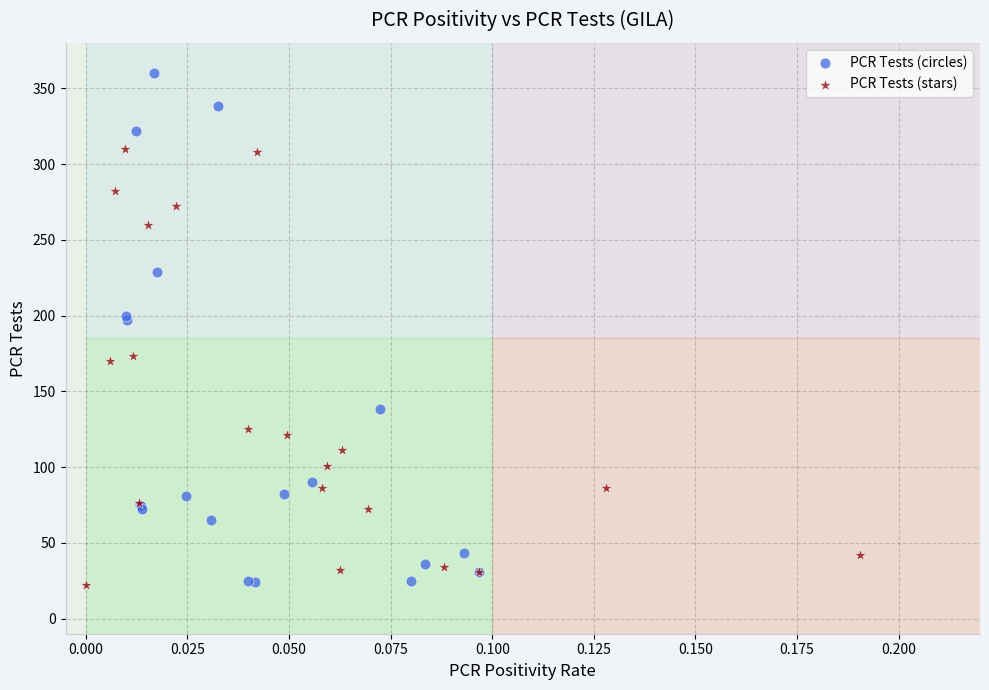

Which series has the widest spread of Y values?

PCR Tests (circles)